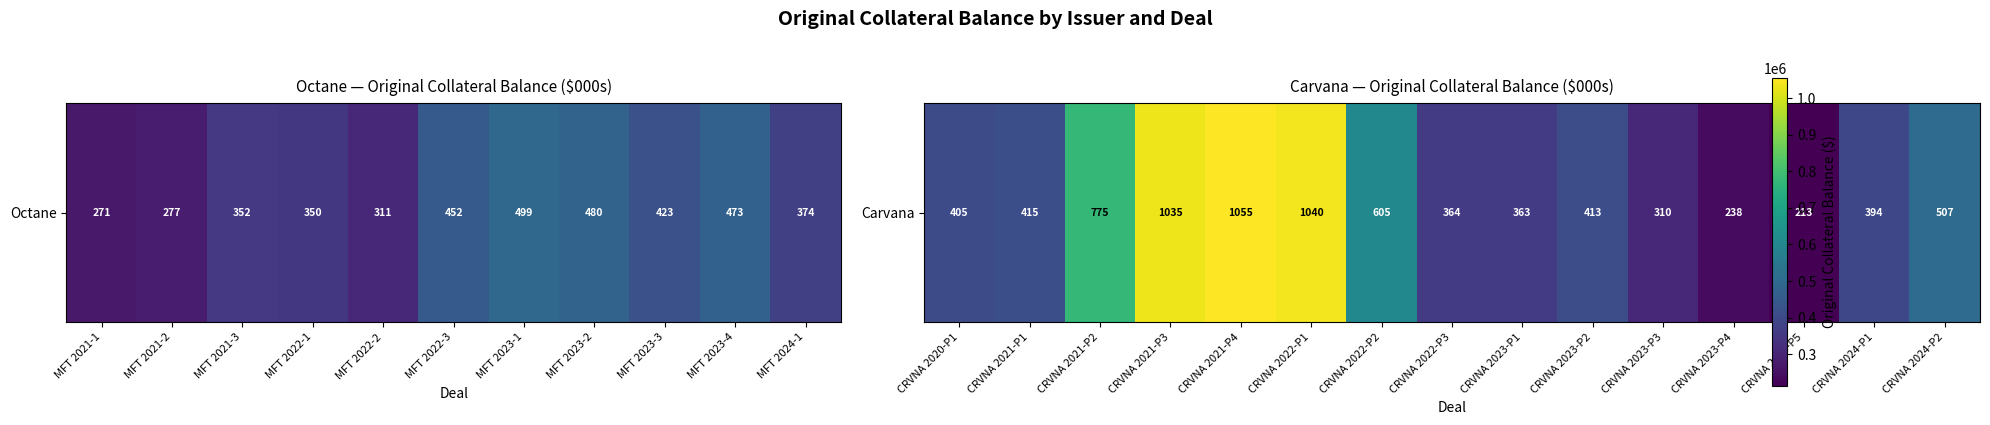

What is the difference between the maximum and second lowest values?

817368.2